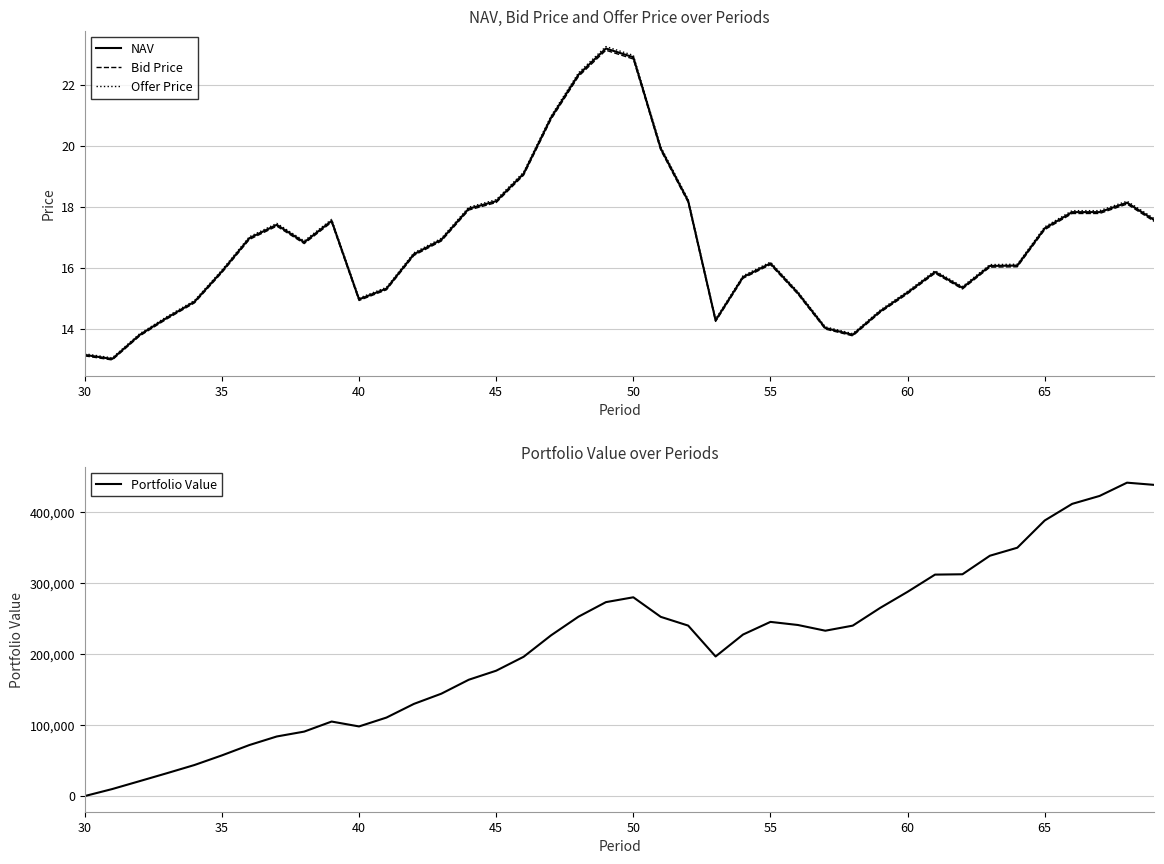

Reading right to left, transcribe all the data shown in this chart.

NAV: 17.6	18.1	17.8	17.8	17.3	16.1	16.1	15.3	15.9	15.2	14.6	13.8	14.0	15.2	16.1	15.7	14.3	18.2	19.9	22.9	23.2	22.3	20.9	19.1	18.2	17.9	16.9	16.5	15.3	15.0	17.5	16.8	17.4	17.0	15.9	14.9	14.4	13.8	13.0	13.2
Bid Price: 17.5	18.1	17.8	17.8	17.3	16.0	16.0	15.3	15.8	15.2	14.5	13.8	14.0	15.1	16.1	15.7	14.2	18.1	19.9	22.8	23.1	22.3	20.9	19.0	18.1	17.9	16.9	16.4	15.3	14.9	17.5	16.8	17.4	16.9	15.8	14.9	14.3	13.8	13.0	13.1
Offer Price: 17.6	18.2	17.9	17.9	17.3	16.1	16.1	15.4	15.9	15.2	14.6	13.8	14.1	15.2	16.2	15.7	14.3	18.2	20.0	23.0	23.3	22.4	21.0	19.1	18.2	18.0	17.0	16.5	15.4	15.0	17.6	16.9	17.5	17.0	15.9	14.9	14.4	13.8	13.1	13.2
Portfolio Value: 437802.3	440929.5	422261.6	411107.2	387733.6	349397.7	338127.0	312047.4	311569.5	287385.9	264736.7	239779.8	232638.9	240682.9	245048.4	227242.0	196396.9	239830.0	252137.4	279658.5	272830.4	252376.7	226121.4	195954.1	176374.4	163652.7	144031.7	129662.4	110435.1	97953.8	104826.9	90683.6	83821.7	71760.9	57220.0	43688.9	32204.5	20992.8	9847.4	0.0